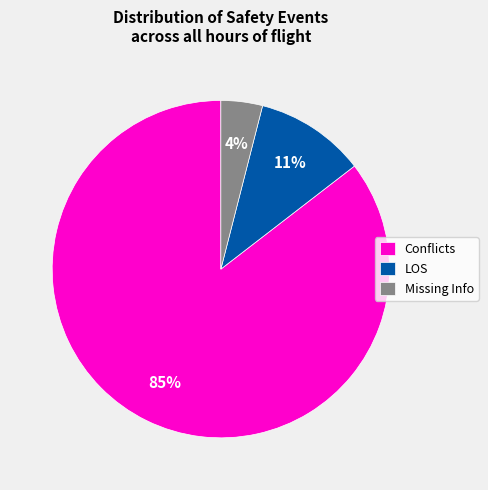

Combined, do Missing Info and LOS account for over 50%?

No